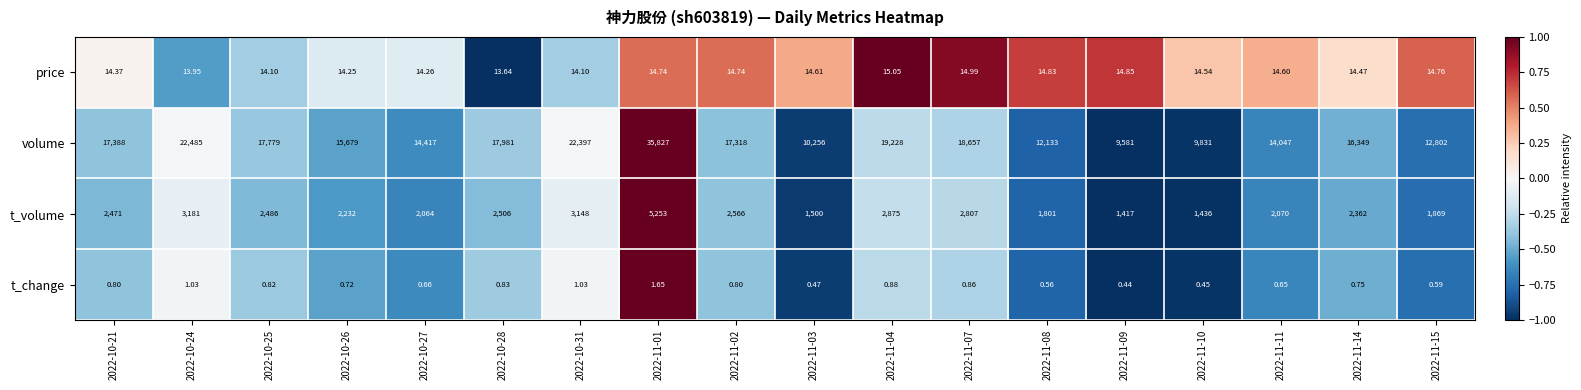

Which series has the largest total across all categories?

volume